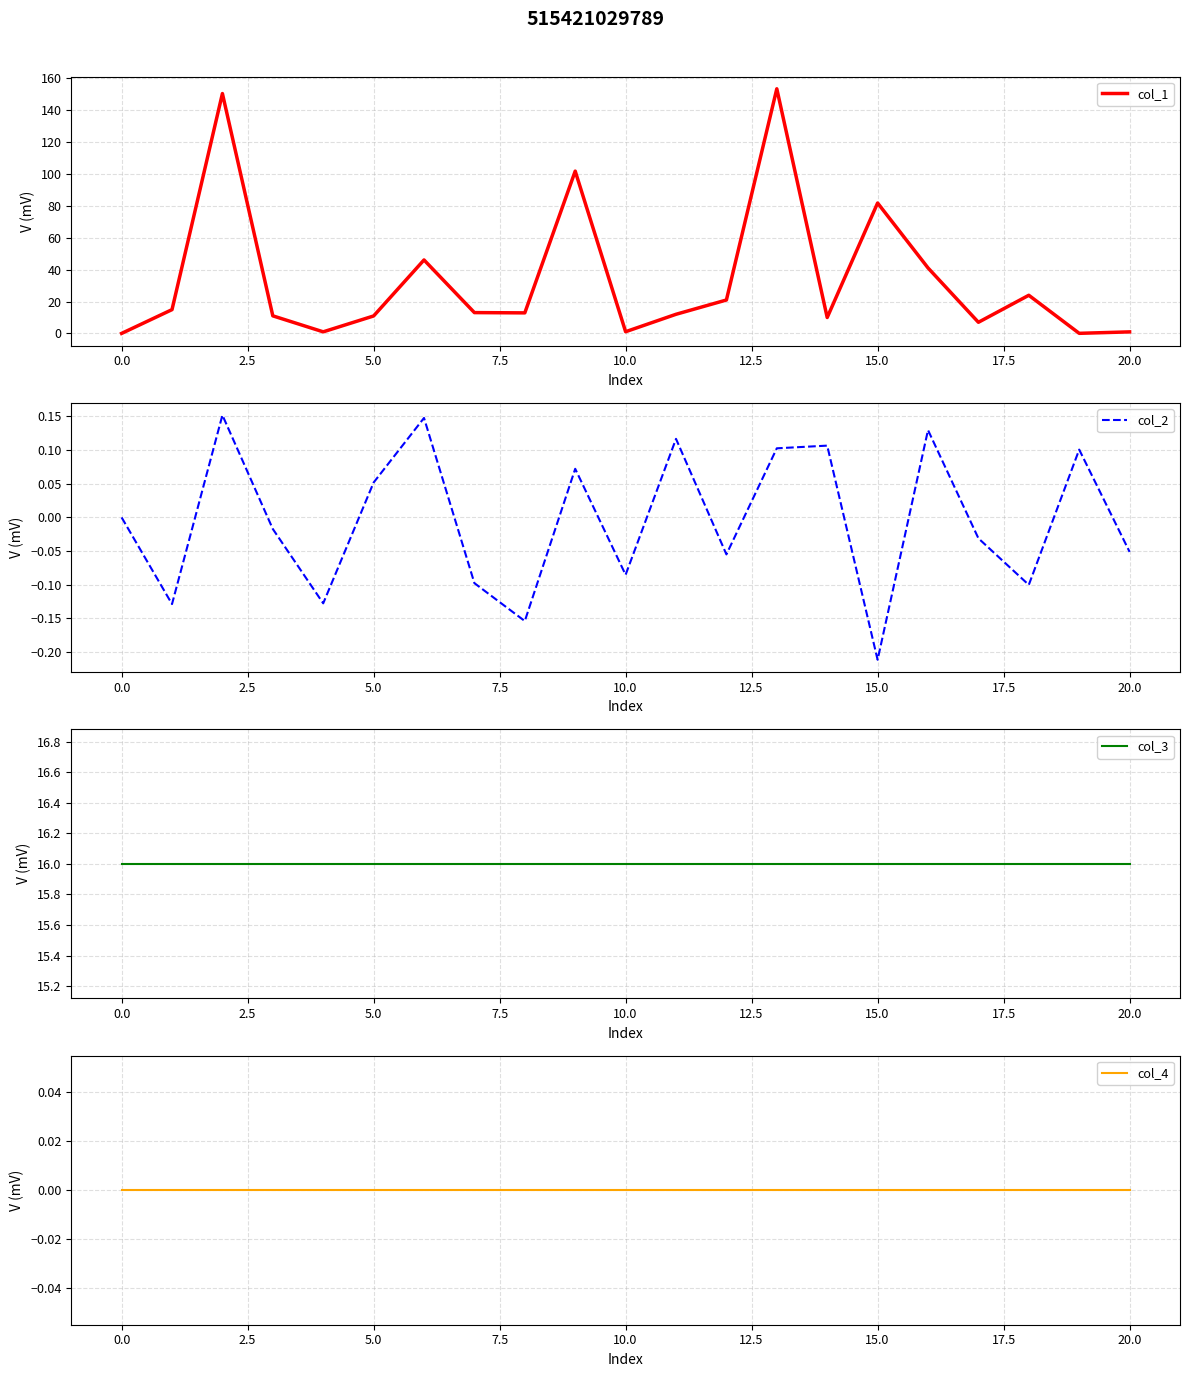

How many positive values does the col_2 series have?

9